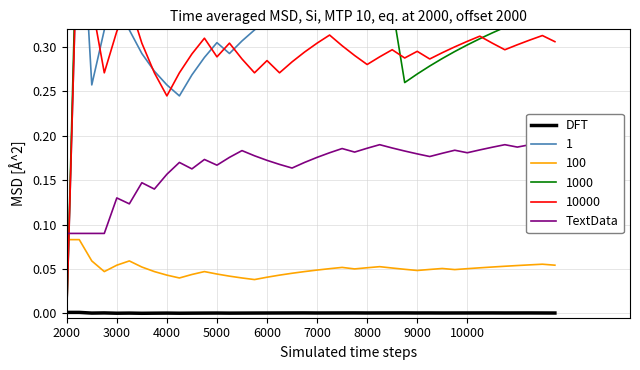

True or false: 100 and DFT intersect in this chart.

False